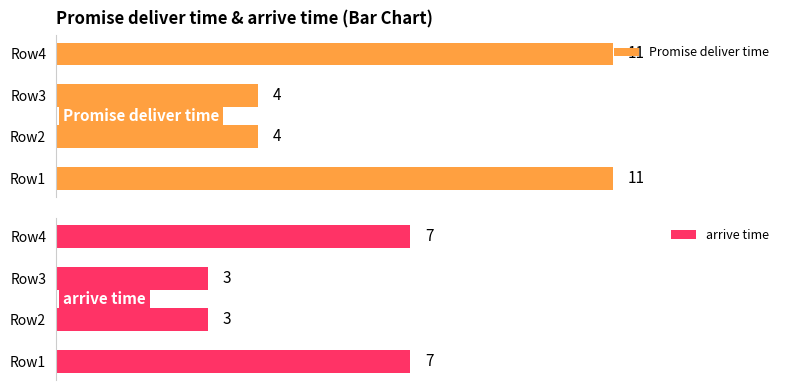

Which series changed the most between Row1 and Row4?

Promise deliver time